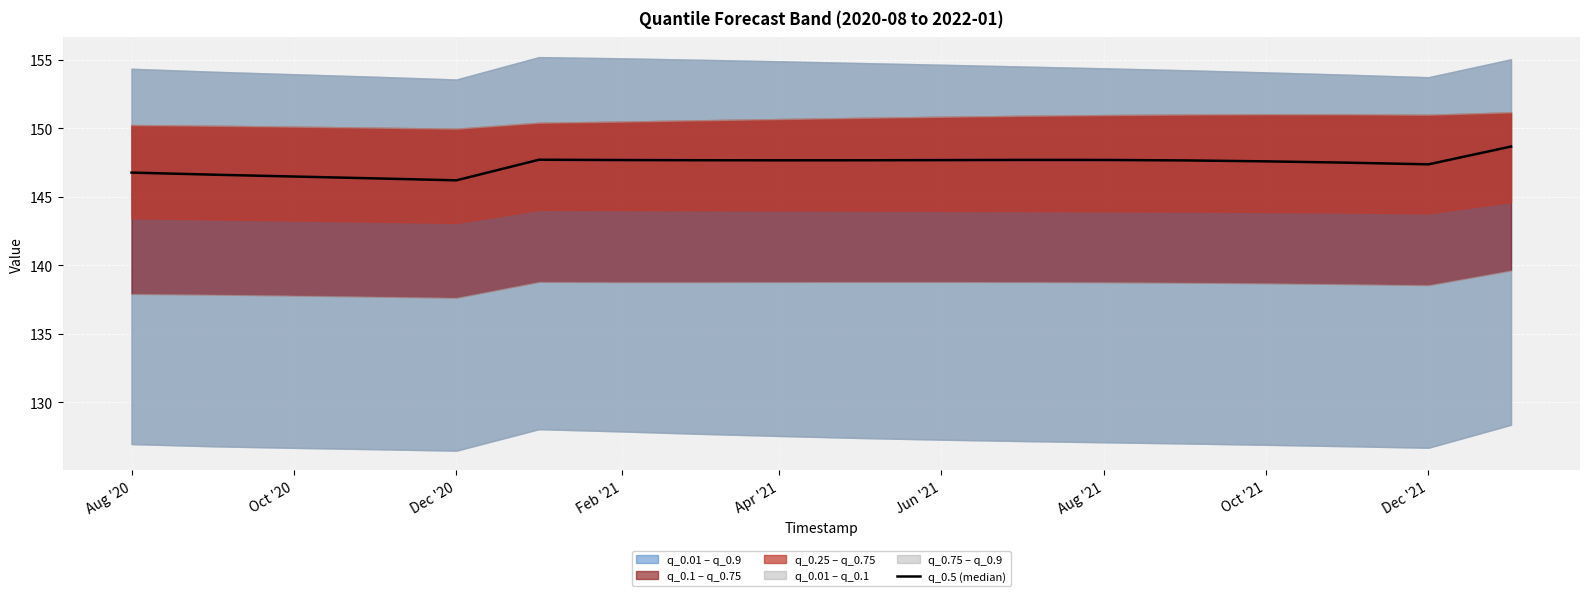

True or false: the data shows 146.8 at Aug '20.

True